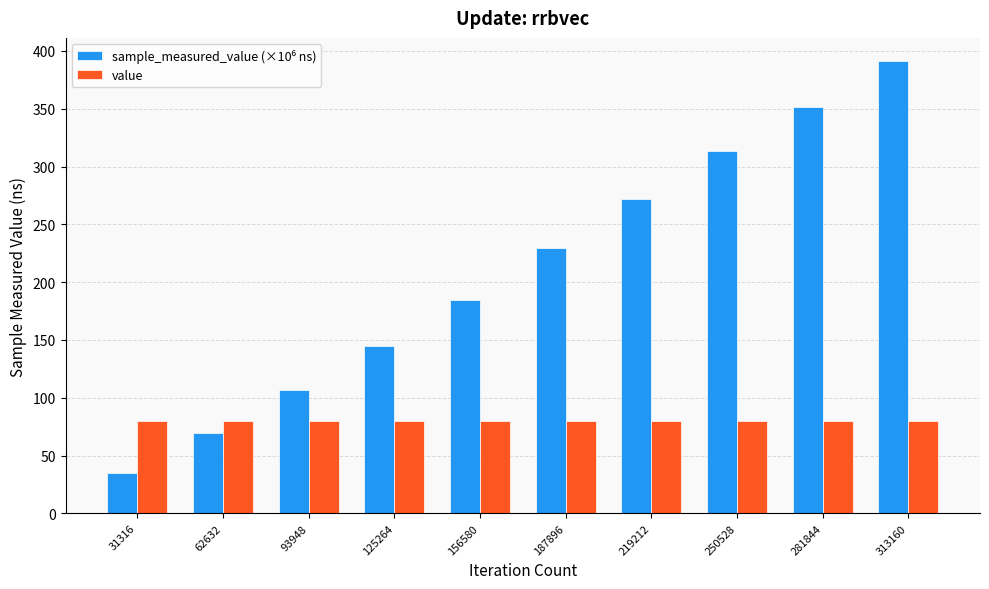

What is the sum of all value values?

800.0